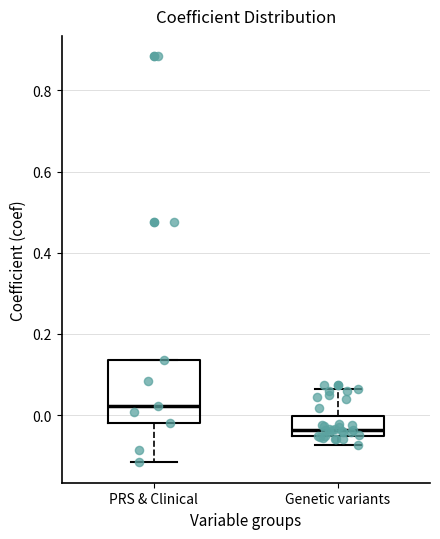

Reading left to right, read every box against the y-axis: the position of its median line, the range the box covers, and the ends of its whiskers. The values are not printed on the chart, so give them approximately, as read against the axis.

PRS & Clinical: median 0.02, box -0.02 to 0.14, whiskers -0.12 to 0.14
Genetic variants: median -0.04, box -0.06 to 0.00, whiskers -0.08 to 0.06